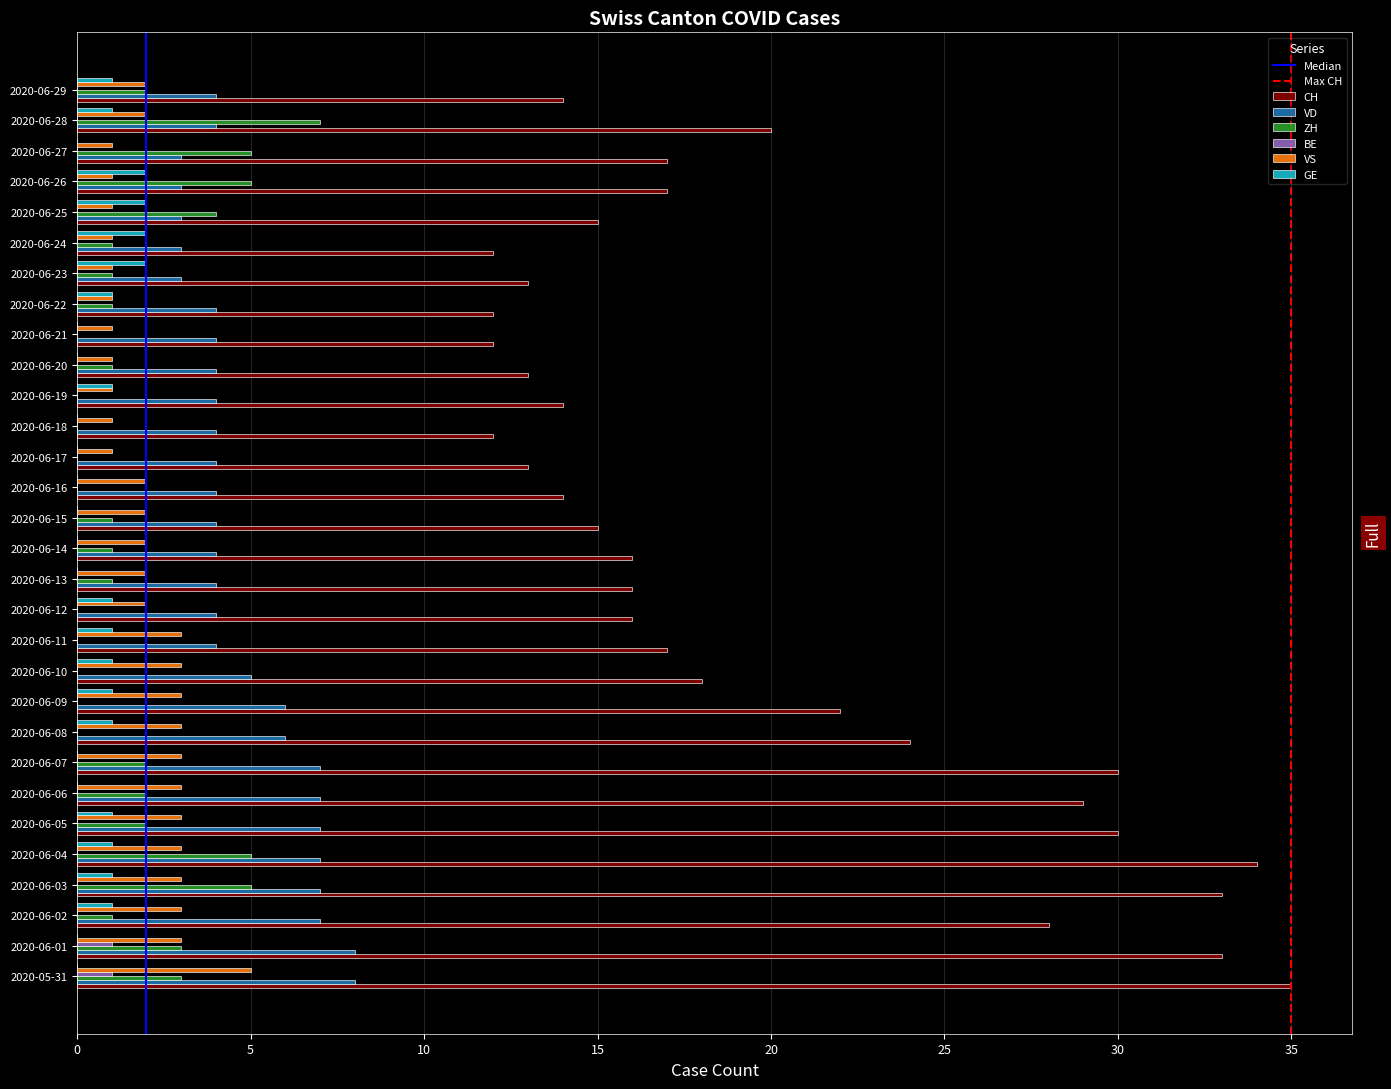

What is the maximum value shown in the chart?

35